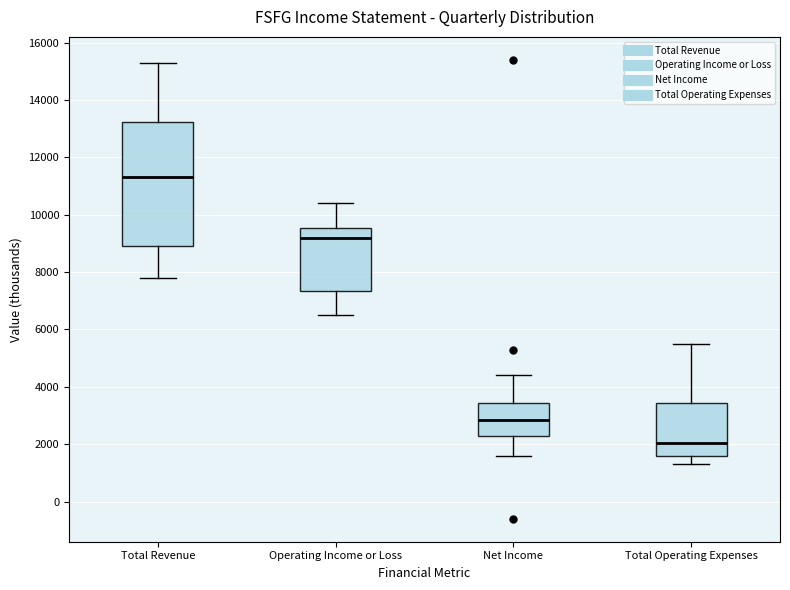

Which box's median line is the lowest?

Total Operating Expenses